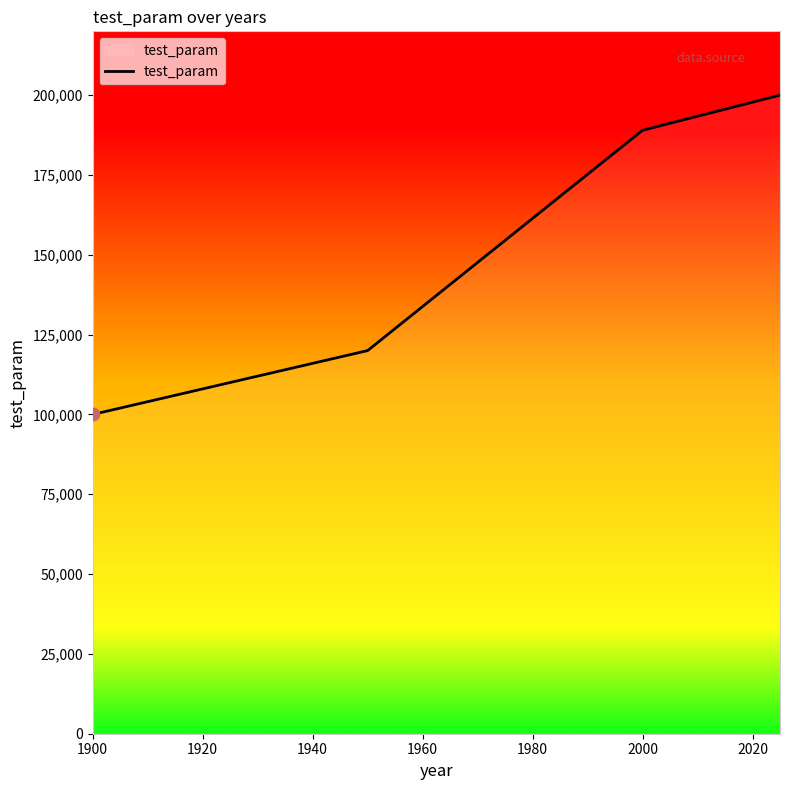

What is the maximum value shown in the chart?

200000